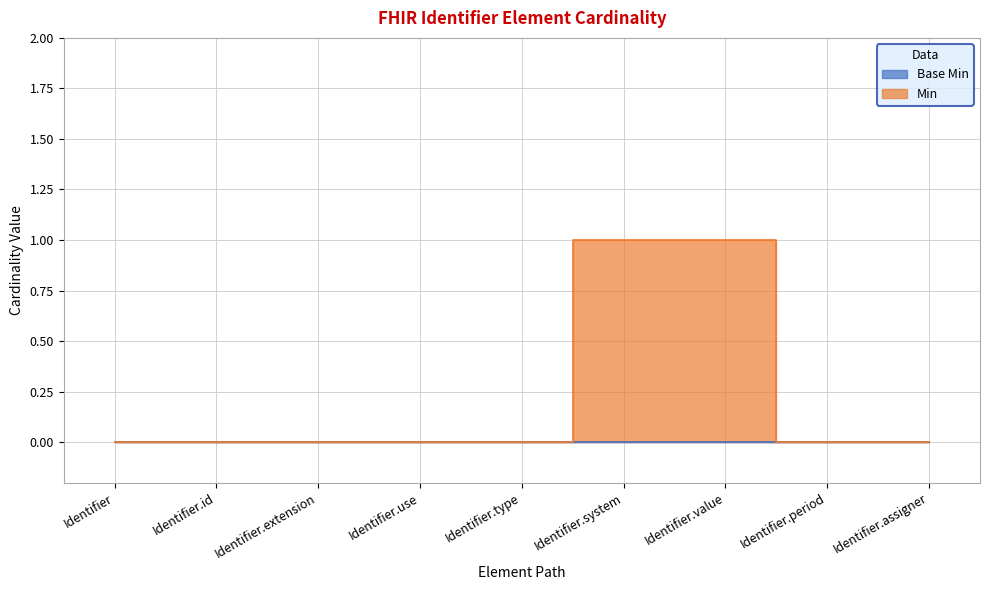

Rank the categories by value from lowest to highest.

Identifier, Identifier.id, Identifier.extension, Identifier.use, Identifier.type, Identifier.period, Identifier.assigner, Identifier.system, Identifier.value